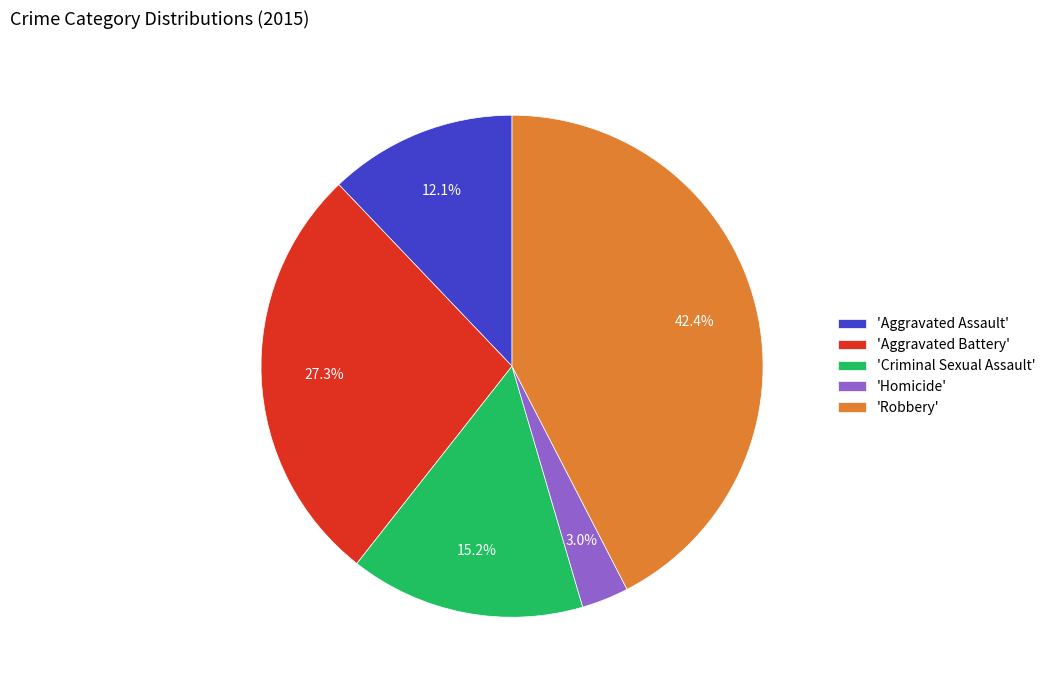

How much of the chart is everything except 'Homicide'?

97.0%